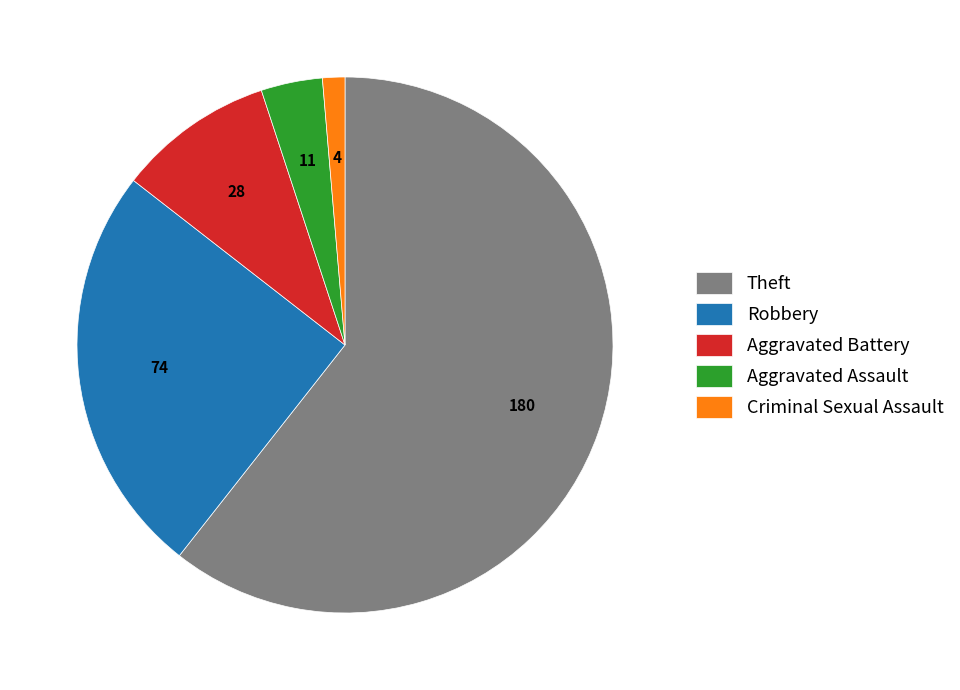

What is the smallest slice in the pie chart?

Criminal Sexual Assault